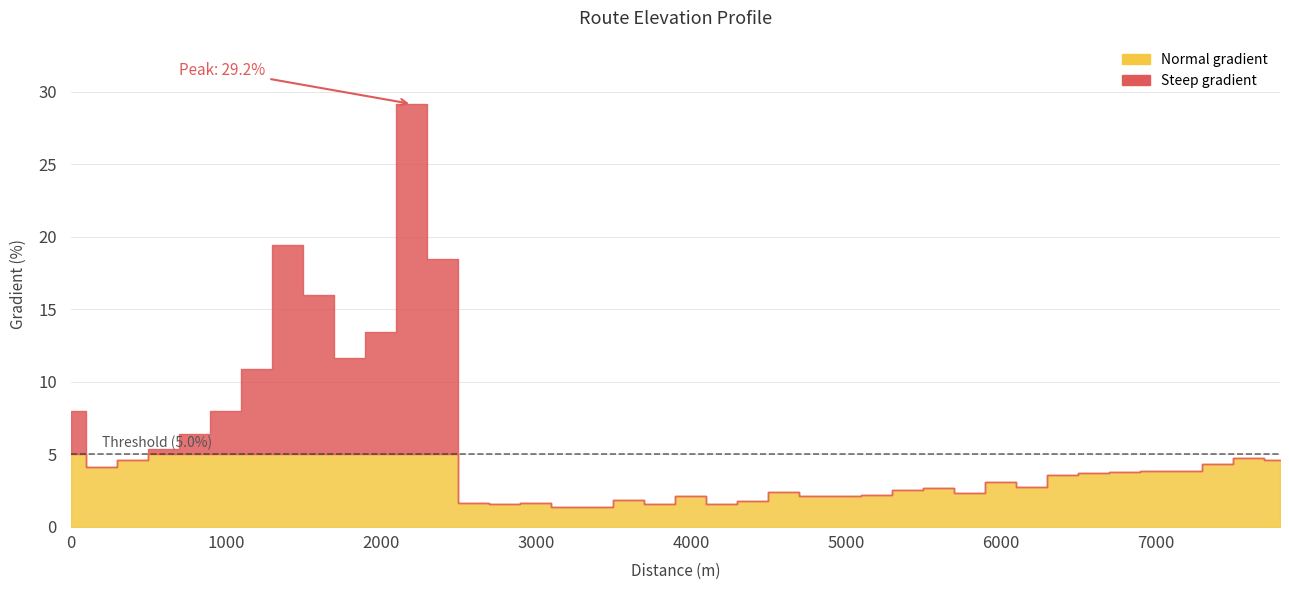

What is the value of the 3rd point from the left?

4.6